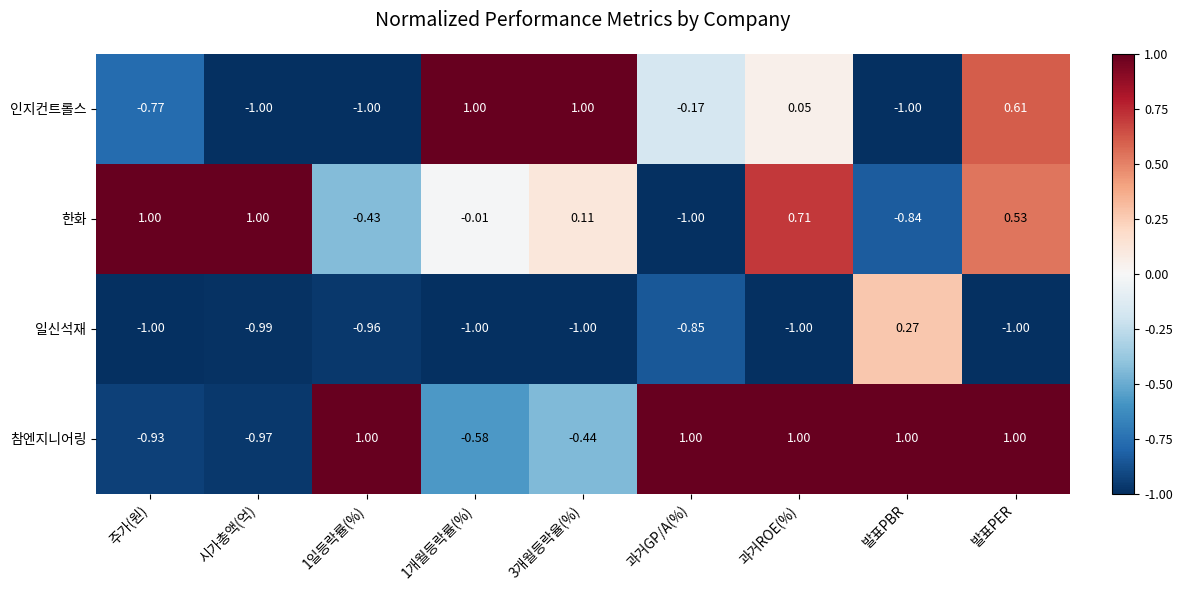

How many distinct data groups are displayed?

4